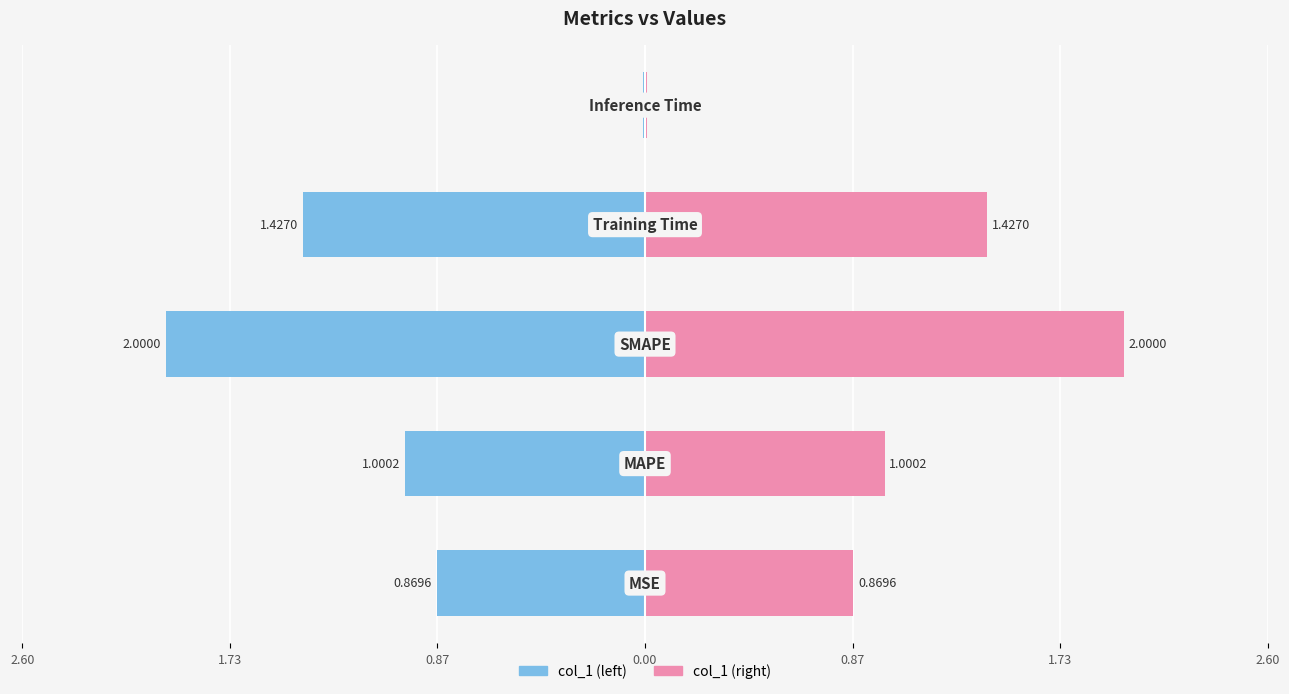

Reading left to right, list all the values displayed in this chart.

0.9	1.0	2.0	1.4	0.0